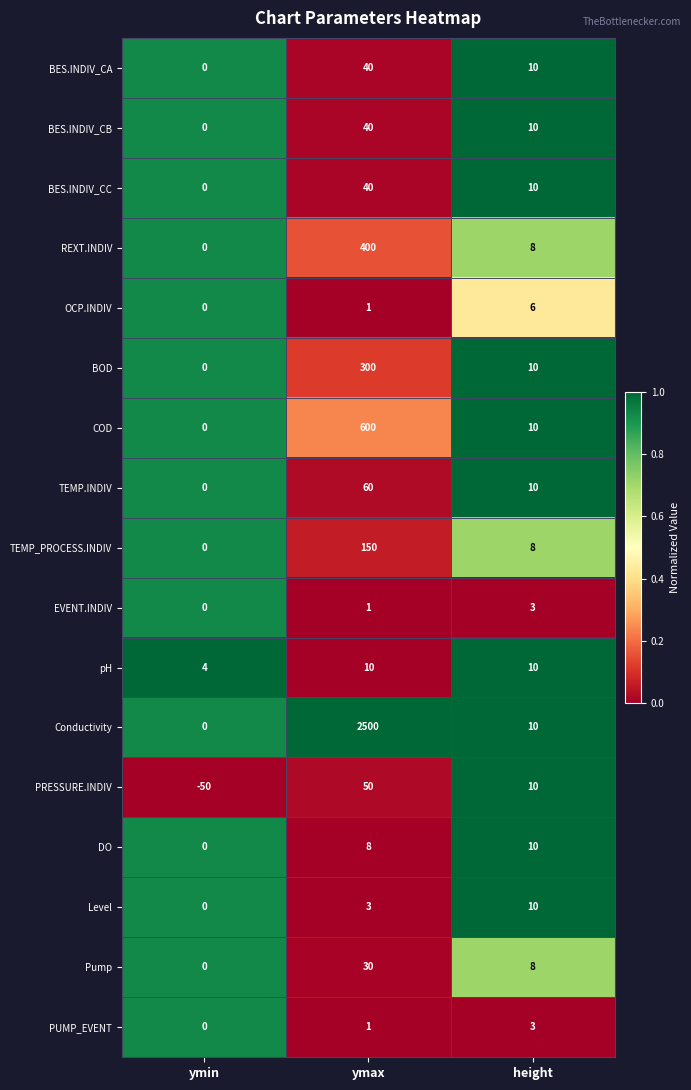

Which category has the lowest value across all series?

ymin